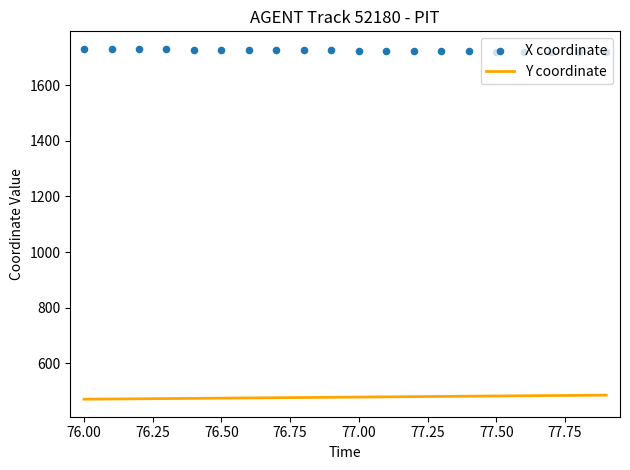

Which series reaches the minimum Y coordinate?

Y coordinate